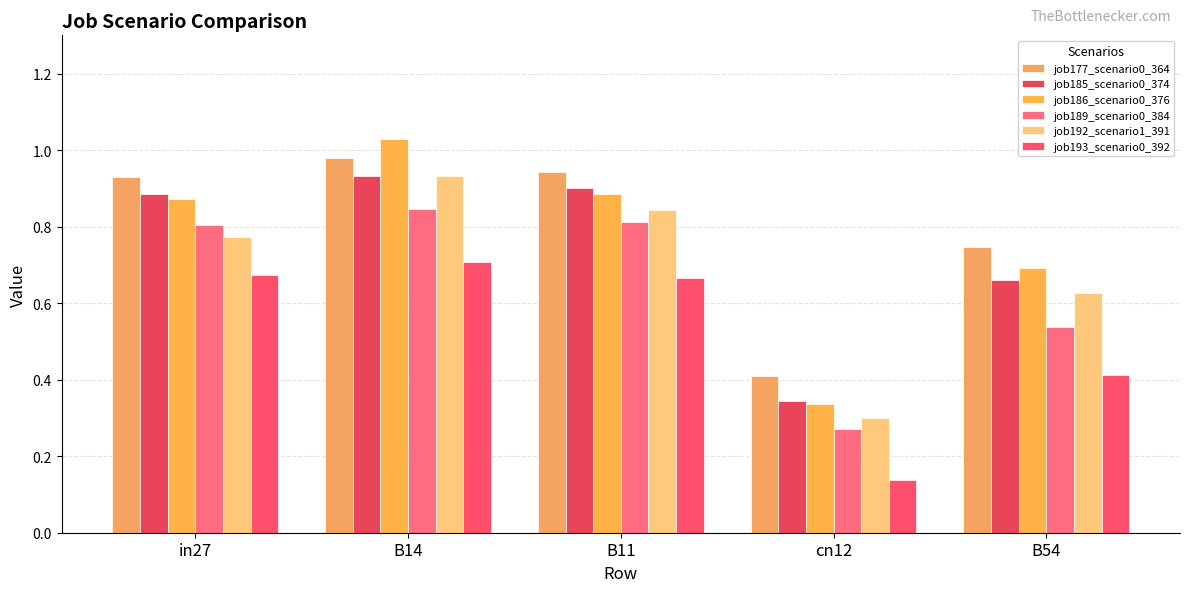

Where is job186_scenario0_376 nearest to the value 0?

cn12